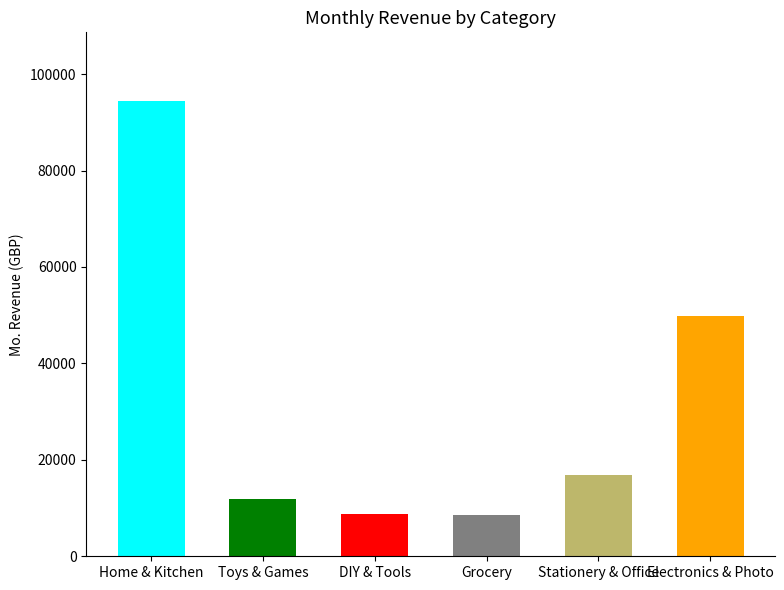

What is the sum of all values?

190561